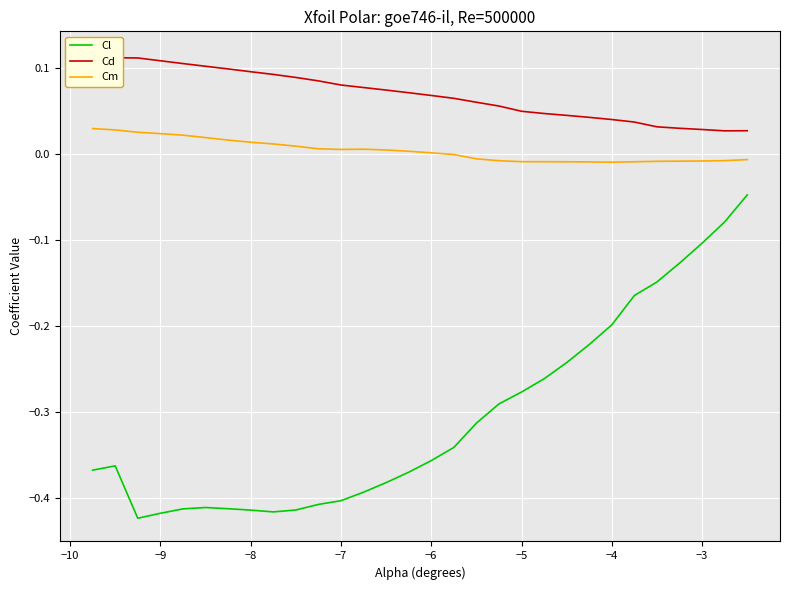

Is it true that Cd equals 0.1 at −9?

True